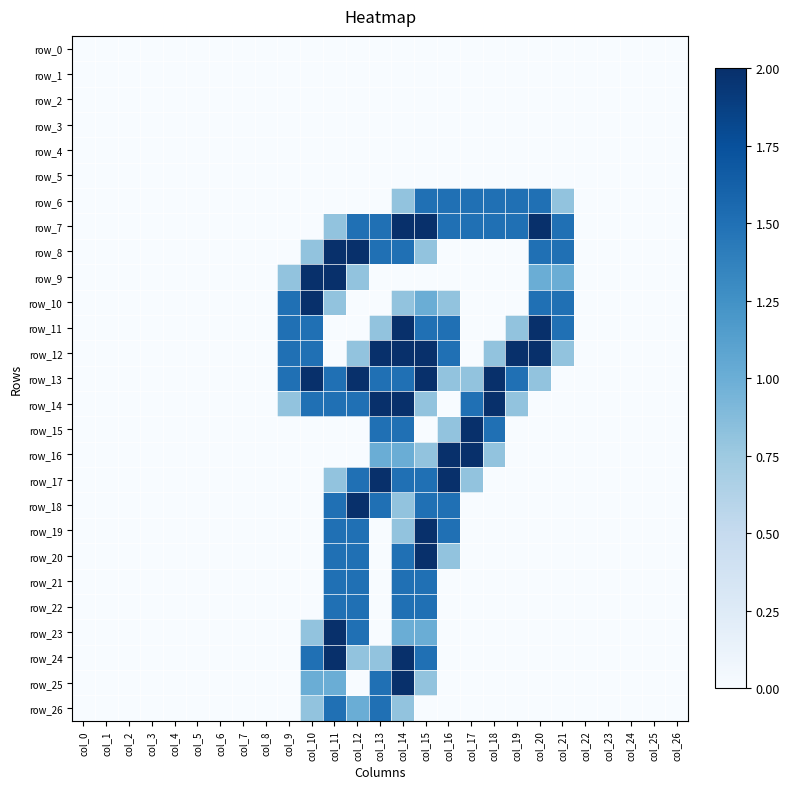

The value of row_15 at col_18 is 1.5. True or false?

True